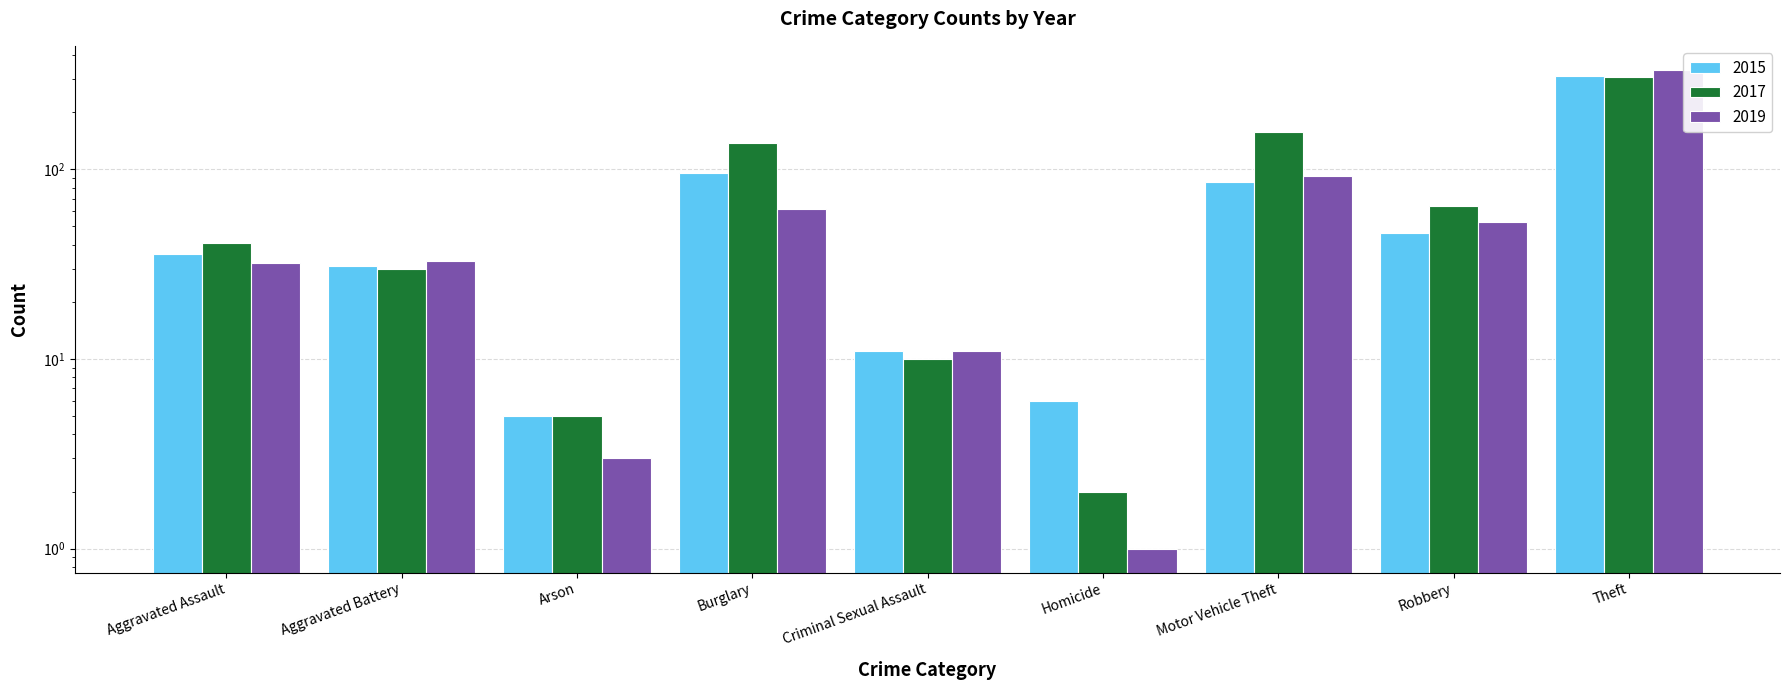

Which label corresponds to the smallest value in the chart?

Homicide